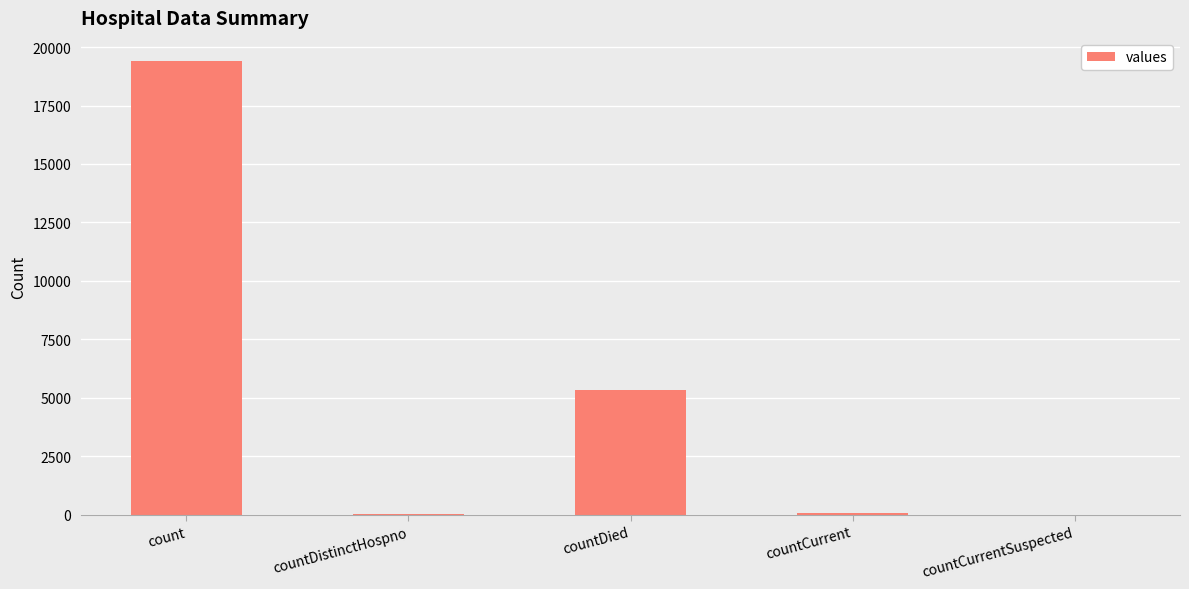

Where does the data first go above 60?

count